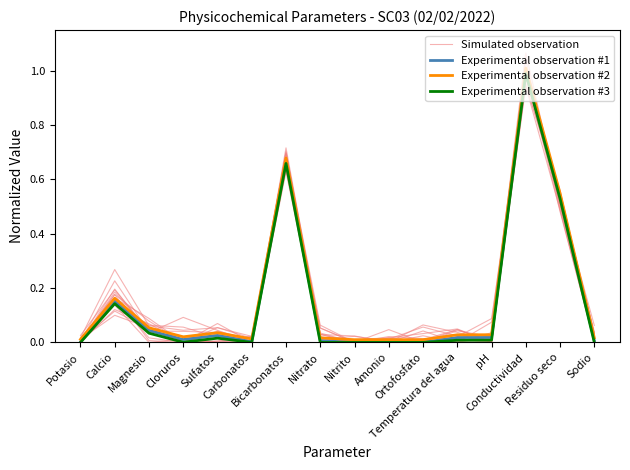

What is the sum of the Experimental observation #3 values at Nitrito and Conductividad?

1.0